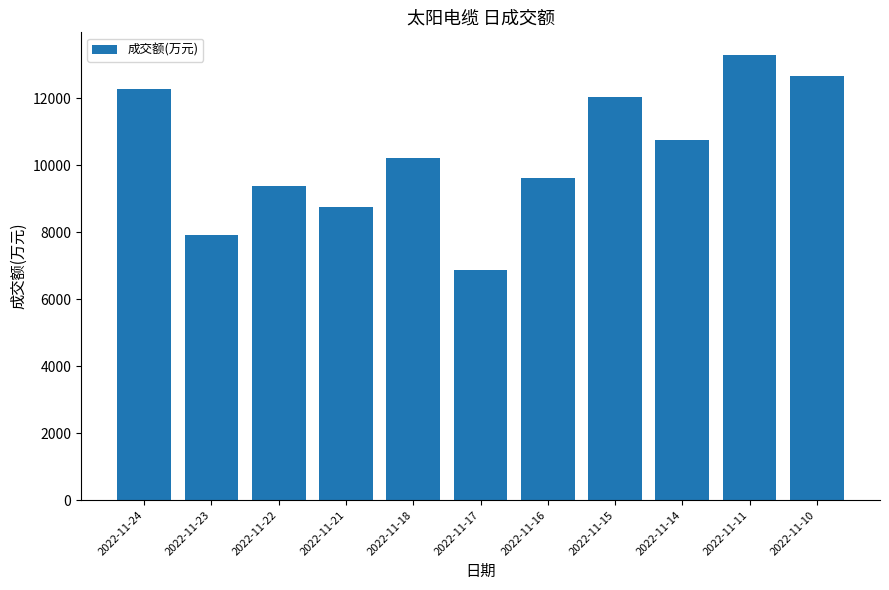

How many distinct data groups are displayed?

1